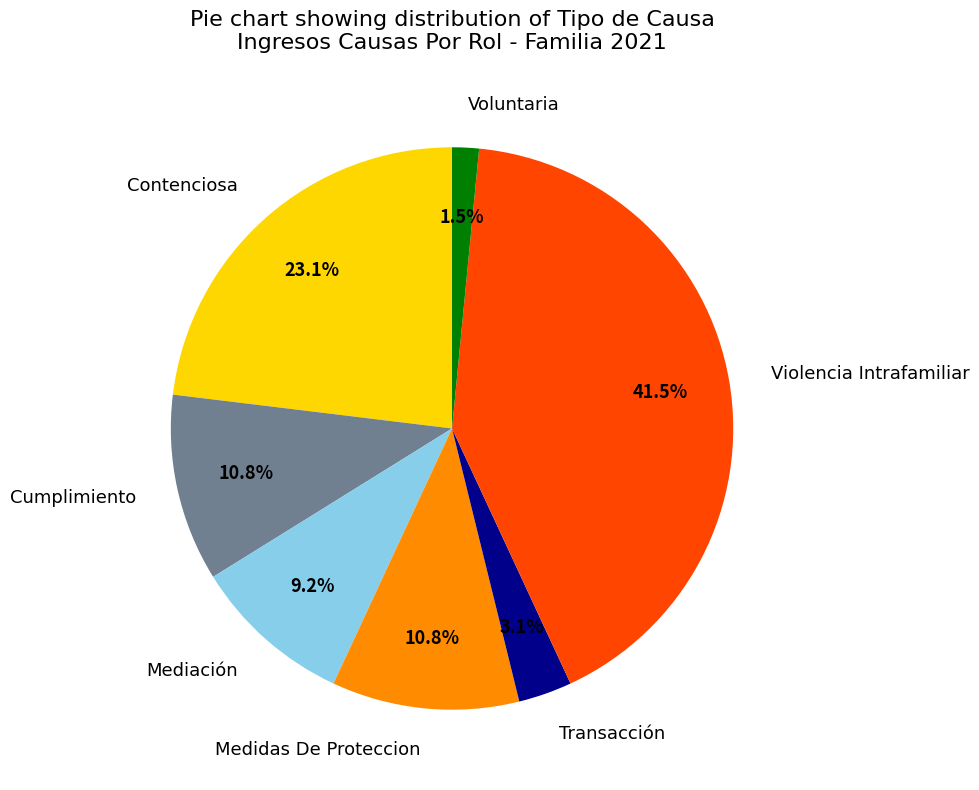

Count the number of slices in the pie.

7